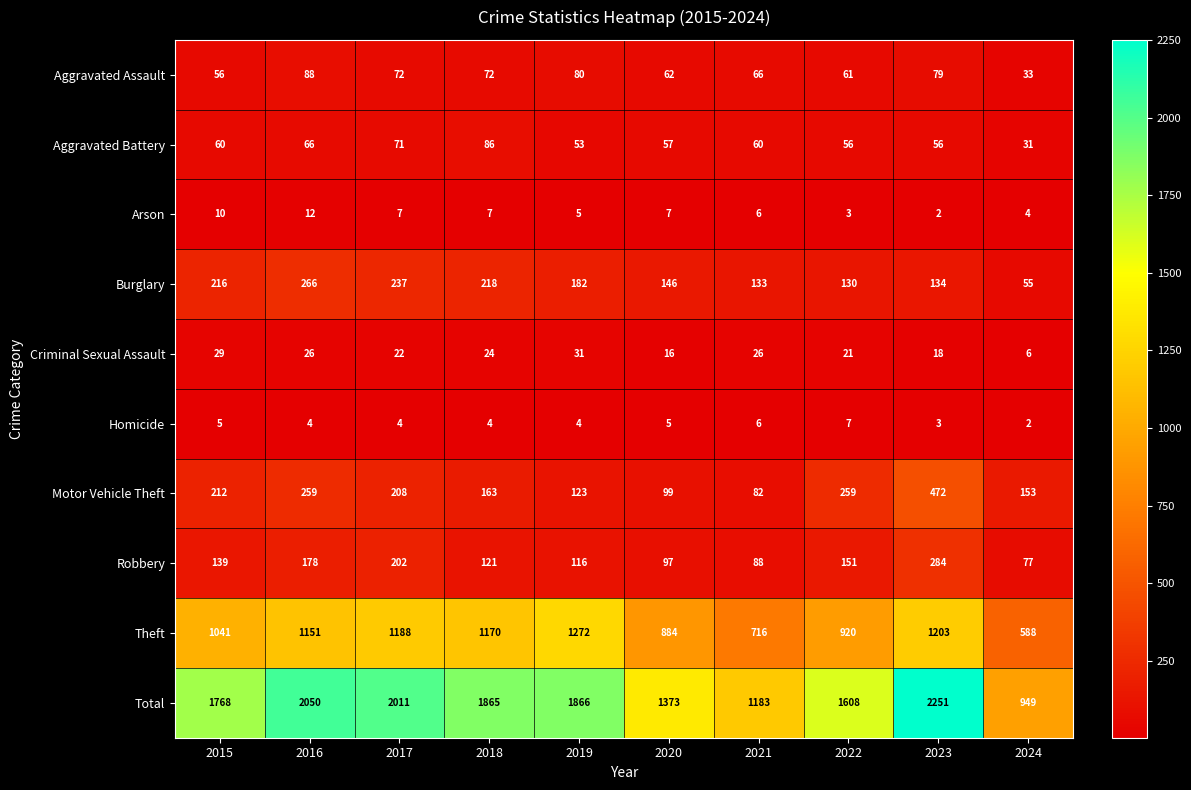

Count the number of categories in the chart.

10